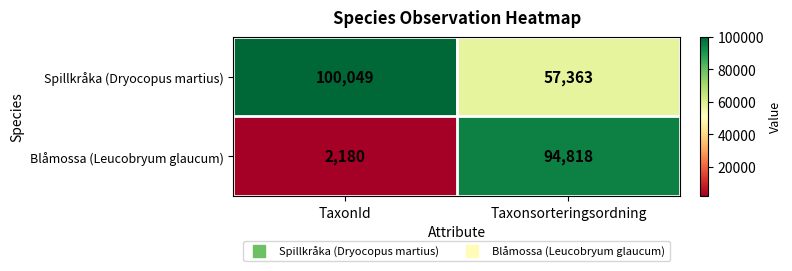

What is the maximum value shown in the chart?

100049